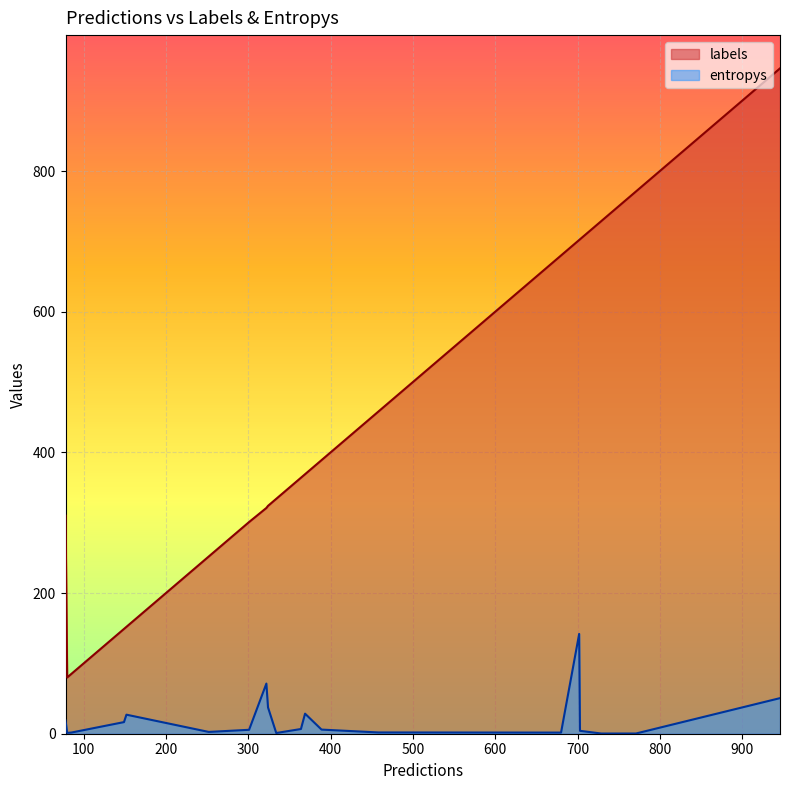

At which category does labels reach its first local peak?

4